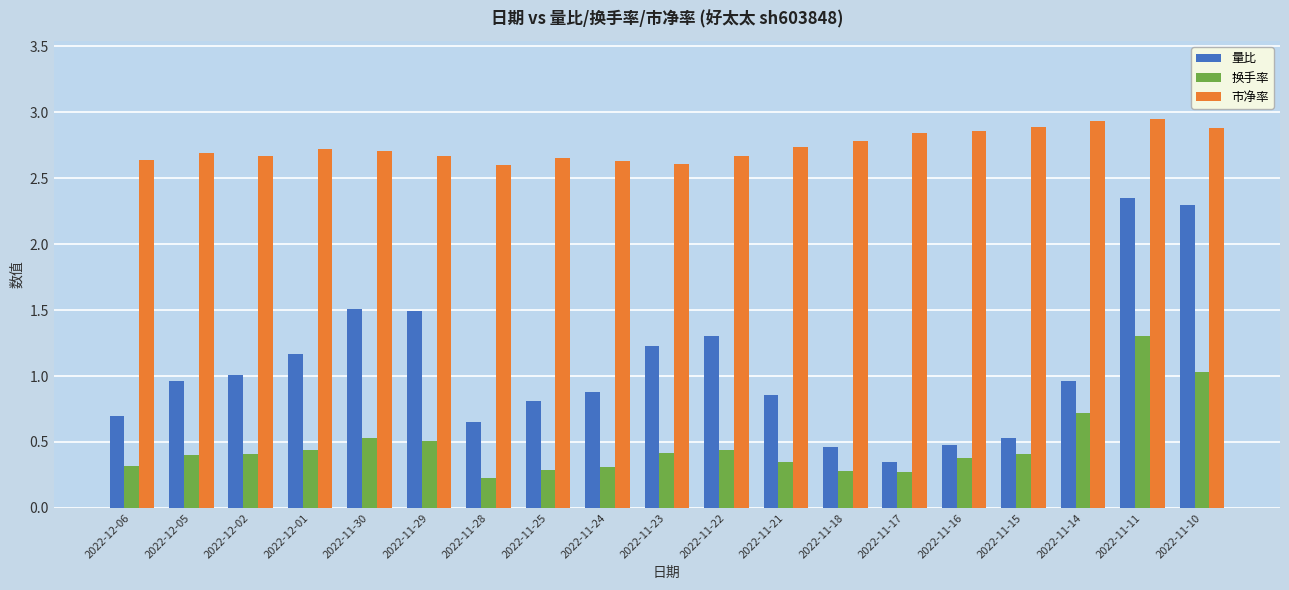

What are all the series names shown in the legend?

量比, 换手率, 市净率